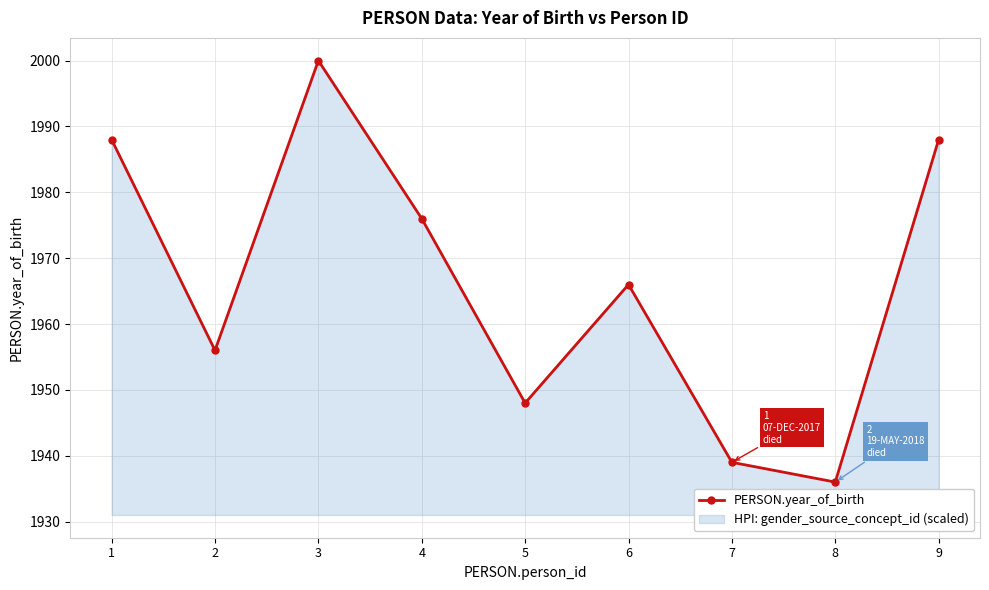

Does the chart display data point markers on the line(s)?

Yes